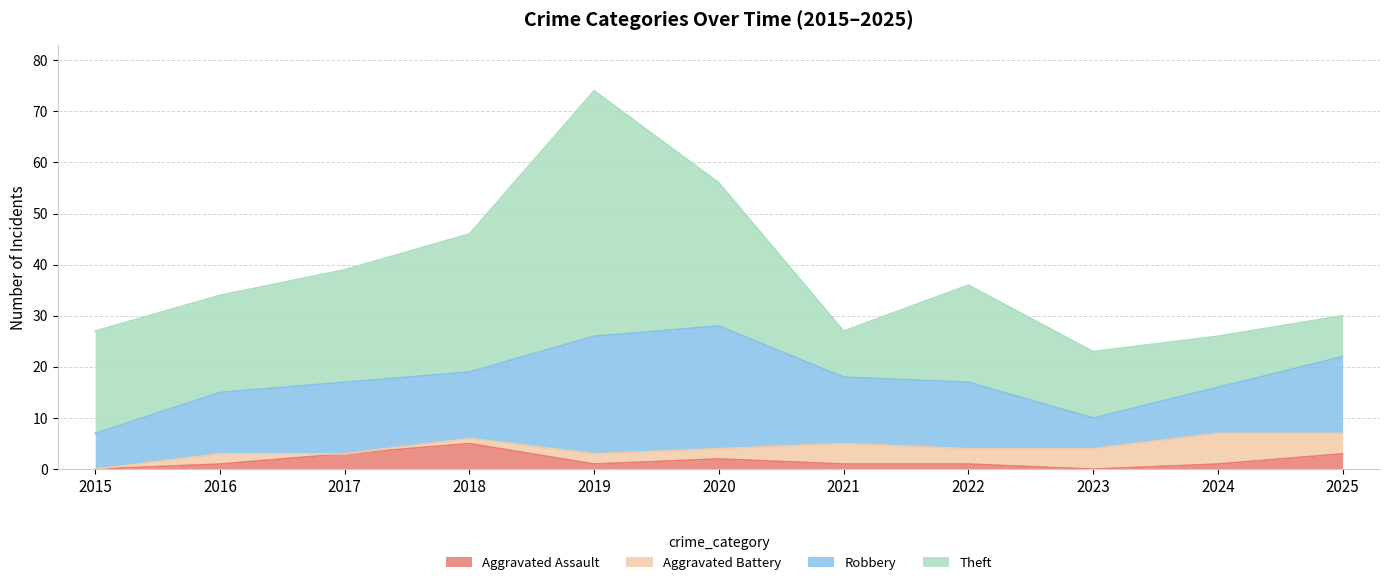

Which series changed the most between 2015 and 2017?

Robbery